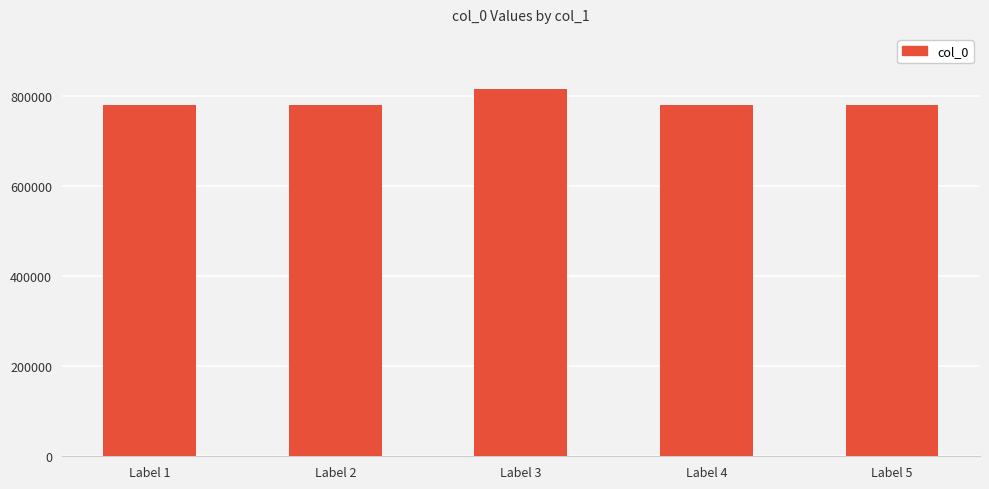

What is the difference between the maximum and minimum values?

35475